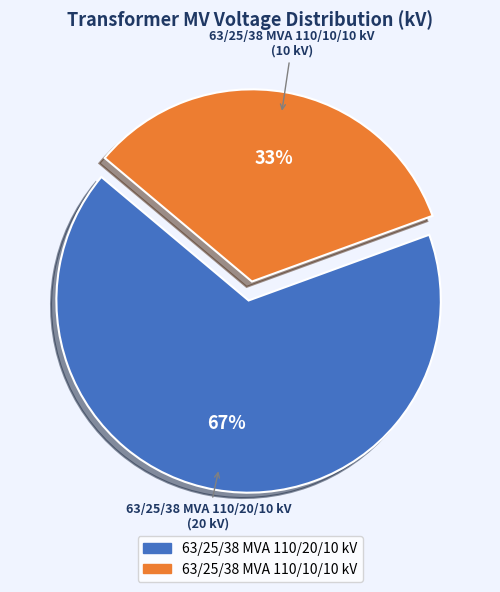

Rank the categories by value from highest to lowest.

63/25/38 MVA 110/20/10 kV, 63/25/38 MVA 110/10/10 kV